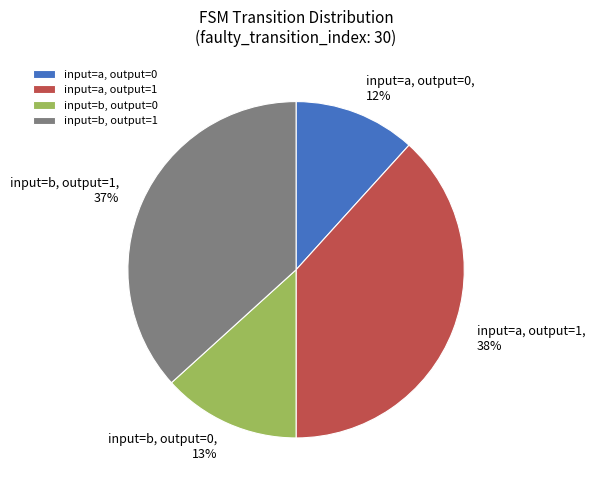

What is the smallest slice in the pie chart?

input=a, output=0